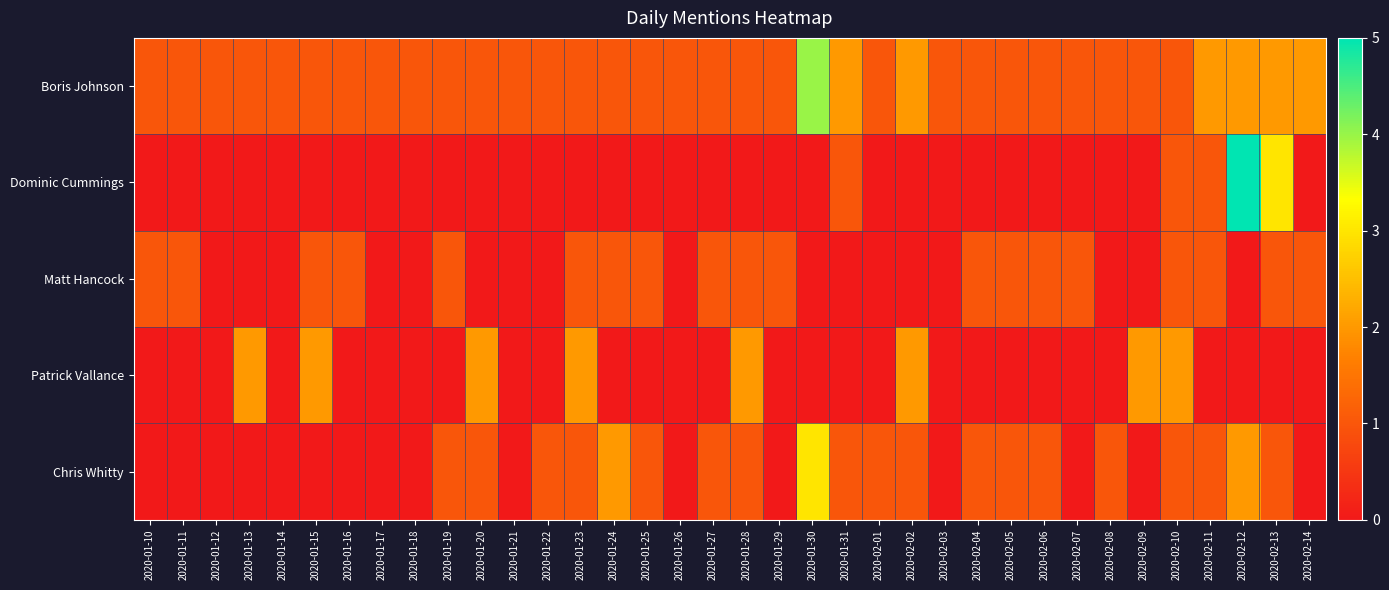

Reading right to left, extract all data points from this chart.

Boris Johnson: 2020-02-14=2	2020-02-13=2	2020-02-12=2	2020-02-11=2	2020-02-10=1	2020-02-09=1	2020-02-08=1	2020-02-07=1	2020-02-06=1	2020-02-05=1	2020-02-04=1	2020-02-03=1	2020-02-02=2	2020-02-01=1	2020-01-31=2	2020-01-30=4	2020-01-29=1	2020-01-28=1	2020-01-27=1	2020-01-26=1	2020-01-25=1	2020-01-24=1	2020-01-23=1	2020-01-22=1	2020-01-21=1	2020-01-20=1	2020-01-19=1	2020-01-18=1	2020-01-17=1	2020-01-16=1	2020-01-15=1	2020-01-14=1	2020-01-13=1	2020-01-12=1	2020-01-11=1	2020-01-10=1
Dominic Cummings: 2020-02-14=0	2020-02-13=3	2020-02-12=5	2020-02-11=1	2020-02-10=1	2020-02-09=0	2020-02-08=0	2020-02-07=0	2020-02-06=0	2020-02-05=0	2020-02-04=0	2020-02-03=0	2020-02-02=0	2020-02-01=0	2020-01-31=1	2020-01-30=0	2020-01-29=0	2020-01-28=0	2020-01-27=0	2020-01-26=0	2020-01-25=0	2020-01-24=0	2020-01-23=0	2020-01-22=0	2020-01-21=0	2020-01-20=0	2020-01-19=0	2020-01-18=0	2020-01-17=0	2020-01-16=0	2020-01-15=0	2020-01-14=0	2020-01-13=0	2020-01-12=0	2020-01-11=0	2020-01-10=0
Matt Hancock: 2020-02-14=1	2020-02-13=1	2020-02-12=0	2020-02-11=1	2020-02-10=1	2020-02-09=0	2020-02-08=0	2020-02-07=1	2020-02-06=1	2020-02-05=1	2020-02-04=1	2020-02-03=0	2020-02-02=0	2020-02-01=0	2020-01-31=0	2020-01-30=0	2020-01-29=1	2020-01-28=1	2020-01-27=1	2020-01-26=0	2020-01-25=1	2020-01-24=1	2020-01-23=1	2020-01-22=0	2020-01-21=0	2020-01-20=0	2020-01-19=1	2020-01-18=0	2020-01-17=0	2020-01-16=1	2020-01-15=1	2020-01-14=0	2020-01-13=0	2020-01-12=0	2020-01-11=1	2020-01-10=1
Patrick Vallance: 2020-02-14=0	2020-02-13=0	2020-02-12=0	2020-02-11=0	2020-02-10=2	2020-02-09=2	2020-02-08=0	2020-02-07=0	2020-02-06=0	2020-02-05=0	2020-02-04=0	2020-02-03=0	2020-02-02=2	2020-02-01=0	2020-01-31=0	2020-01-30=0	2020-01-29=0	2020-01-28=2	2020-01-27=0	2020-01-26=0	2020-01-25=0	2020-01-24=0	2020-01-23=2	2020-01-22=0	2020-01-21=0	2020-01-20=2	2020-01-19=0	2020-01-18=0	2020-01-17=0	2020-01-16=0	2020-01-15=2	2020-01-14=0	2020-01-13=2	2020-01-12=0	2020-01-11=0	2020-01-10=0
Chris Whitty: 2020-02-14=0	2020-02-13=1	2020-02-12=2	2020-02-11=1	2020-02-10=1	2020-02-09=0	2020-02-08=1	2020-02-07=0	2020-02-06=1	2020-02-05=1	2020-02-04=1	2020-02-03=0	2020-02-02=1	2020-02-01=1	2020-01-31=1	2020-01-30=3	2020-01-29=0	2020-01-28=1	2020-01-27=1	2020-01-26=0	2020-01-25=1	2020-01-24=2	2020-01-23=1	2020-01-22=1	2020-01-21=0	2020-01-20=1	2020-01-19=1	2020-01-18=0	2020-01-17=0	2020-01-16=0	2020-01-15=0	2020-01-14=0	2020-01-13=0	2020-01-12=0	2020-01-11=0	2020-01-10=0